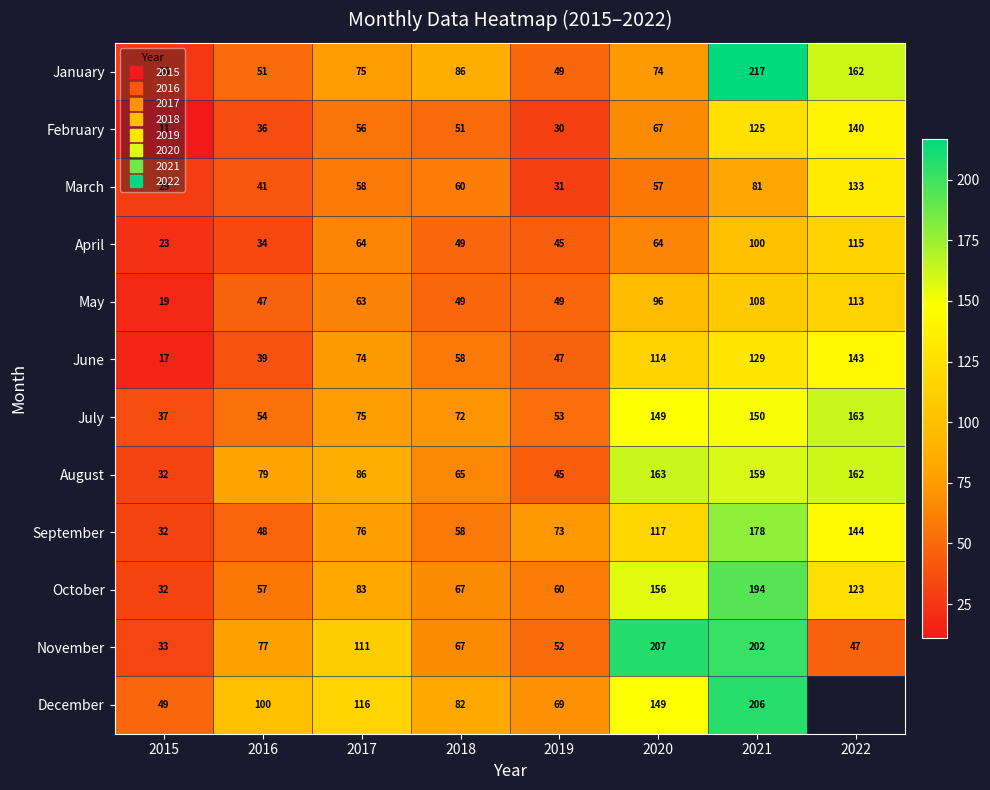

Which series has the largest total across all categories?

November